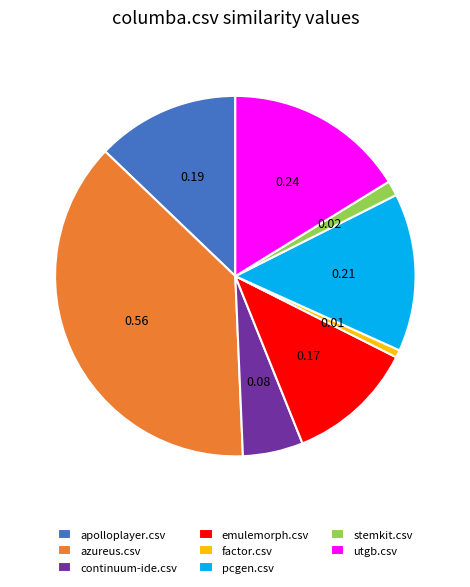

How many segments does this pie chart have?

8